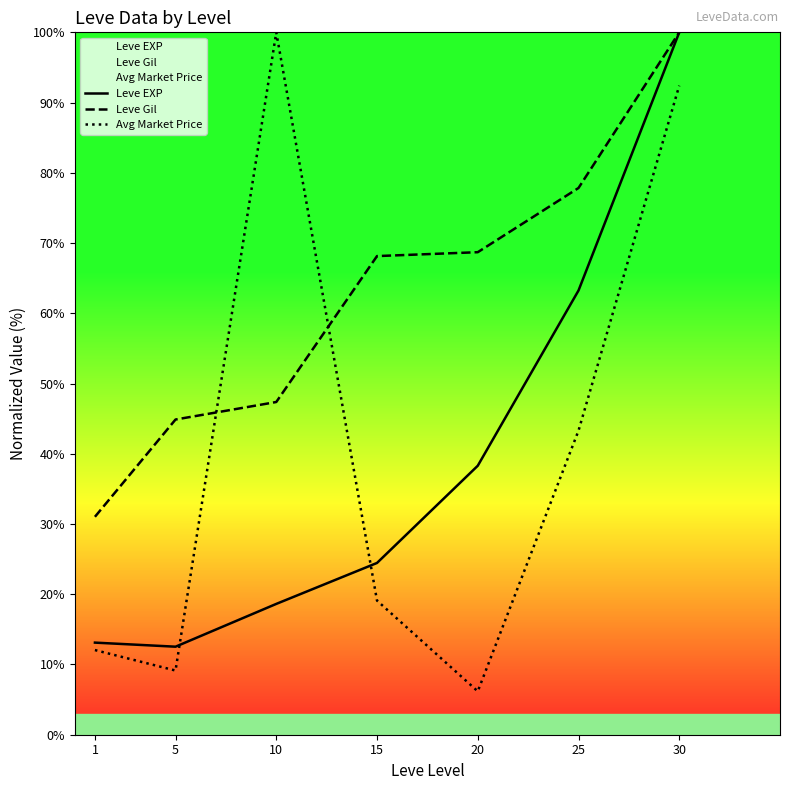

Is it true that Leve EXP equals 13.1 at 1?

True